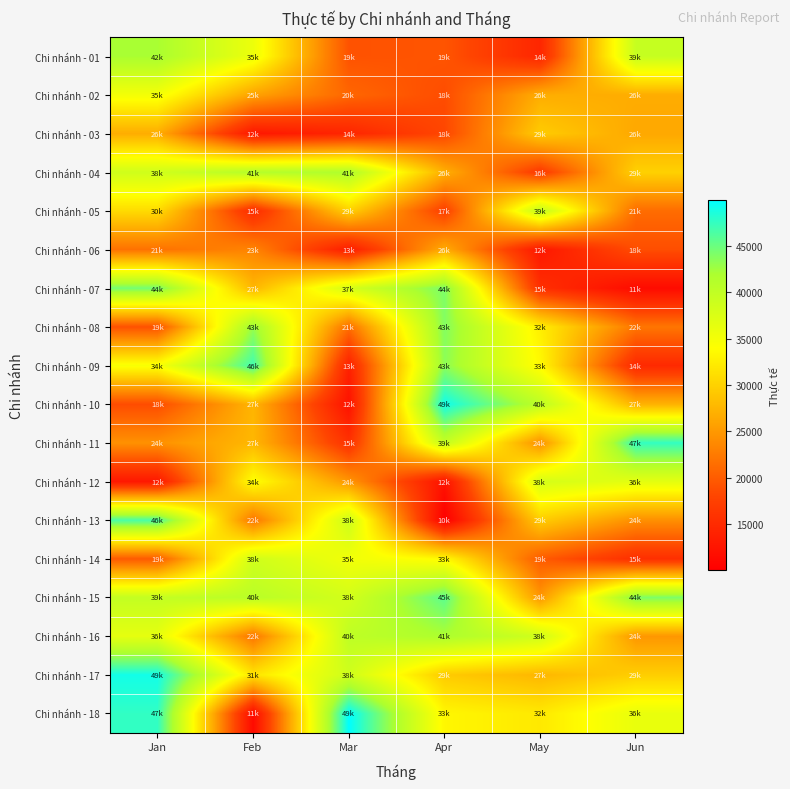

What is the spread (max minus min) of values at Jan?

36201